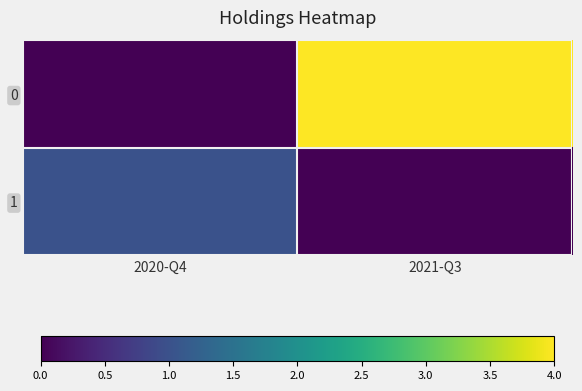

Reading left to right, list all the values displayed in this chart.

0: 2020-Q4=0	2021-Q3=4
1: 2020-Q4=1	2021-Q3=0